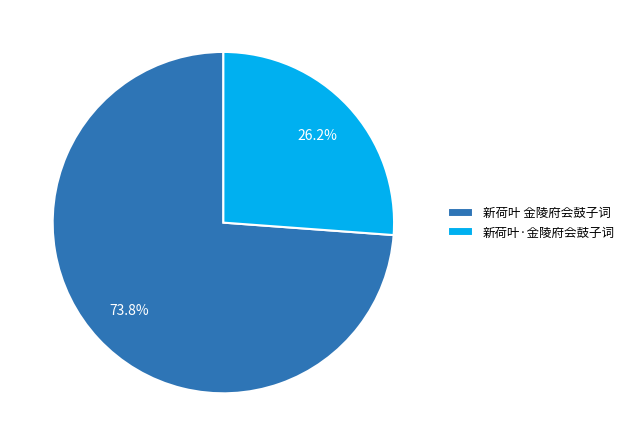

The 新荷叶·金陵府会鼓子词 slice represents 26% of the pie. True or false?

True